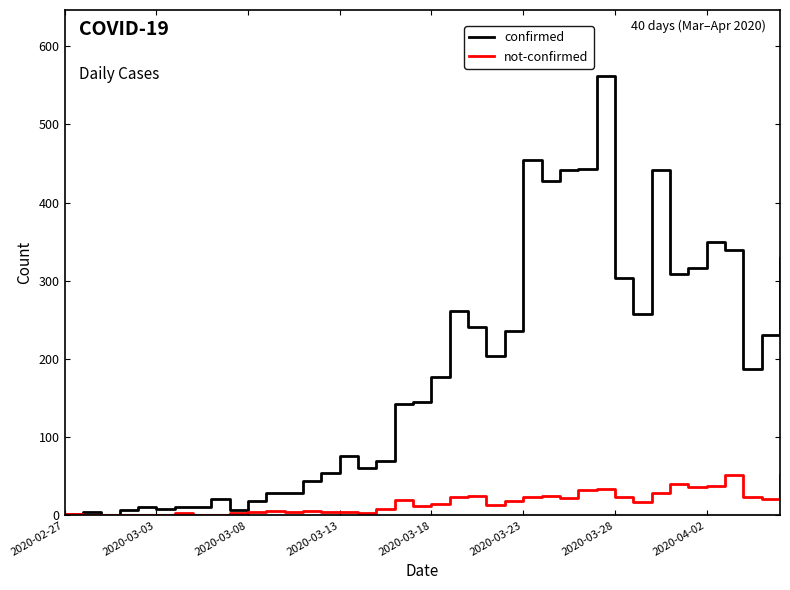

Which series has the widest spread of values?

confirmed